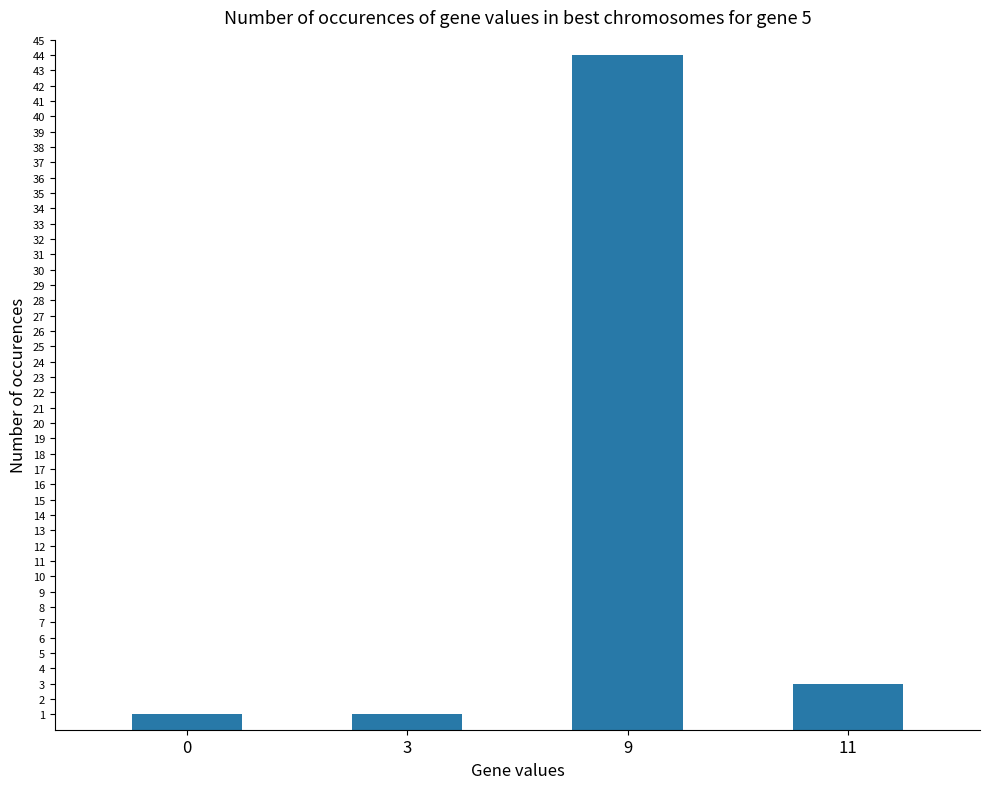

The chart shows a value of 5 at 11. True or false?

False